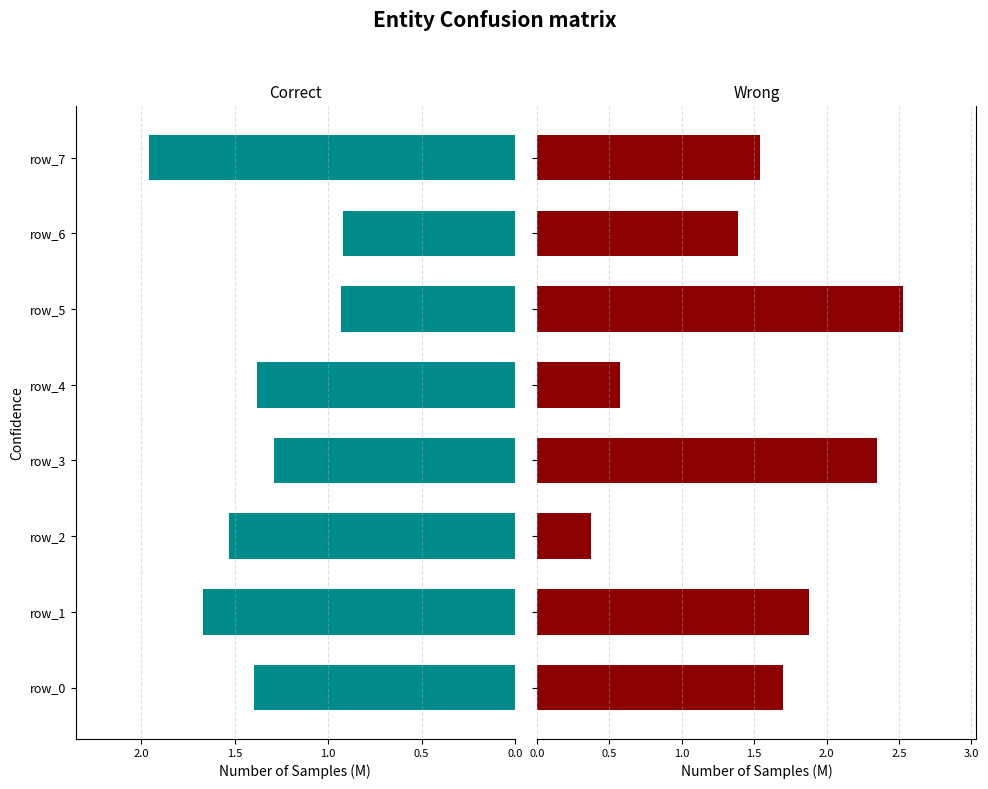

The Wrong series shows 2.5 at 2.5. True or false?

True